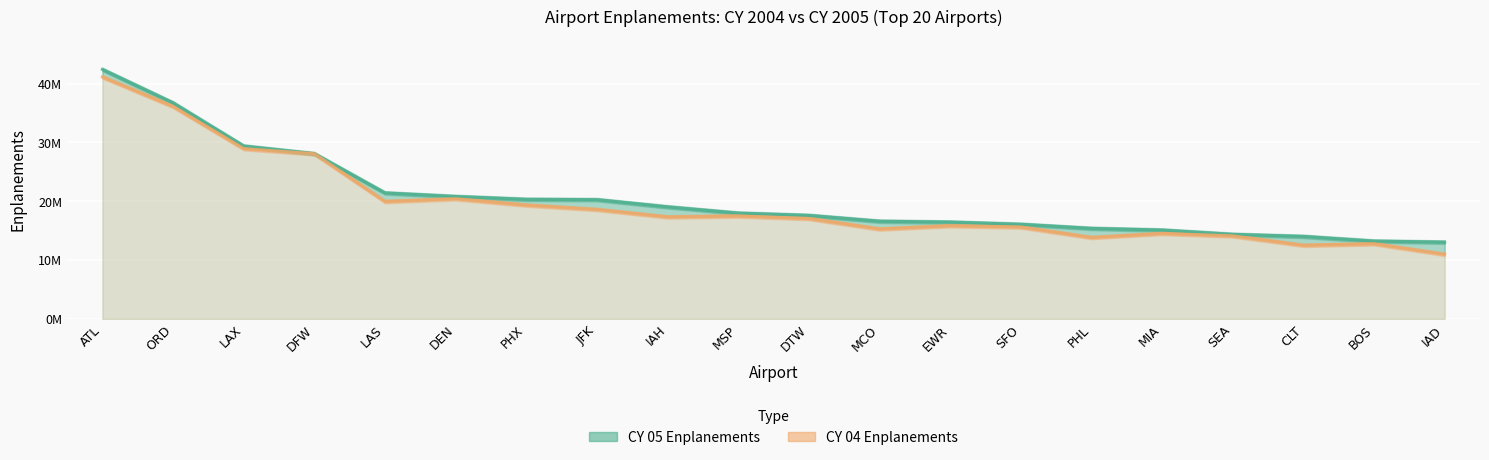

What is the sum of all CY 05 Enplanements values?

408129992